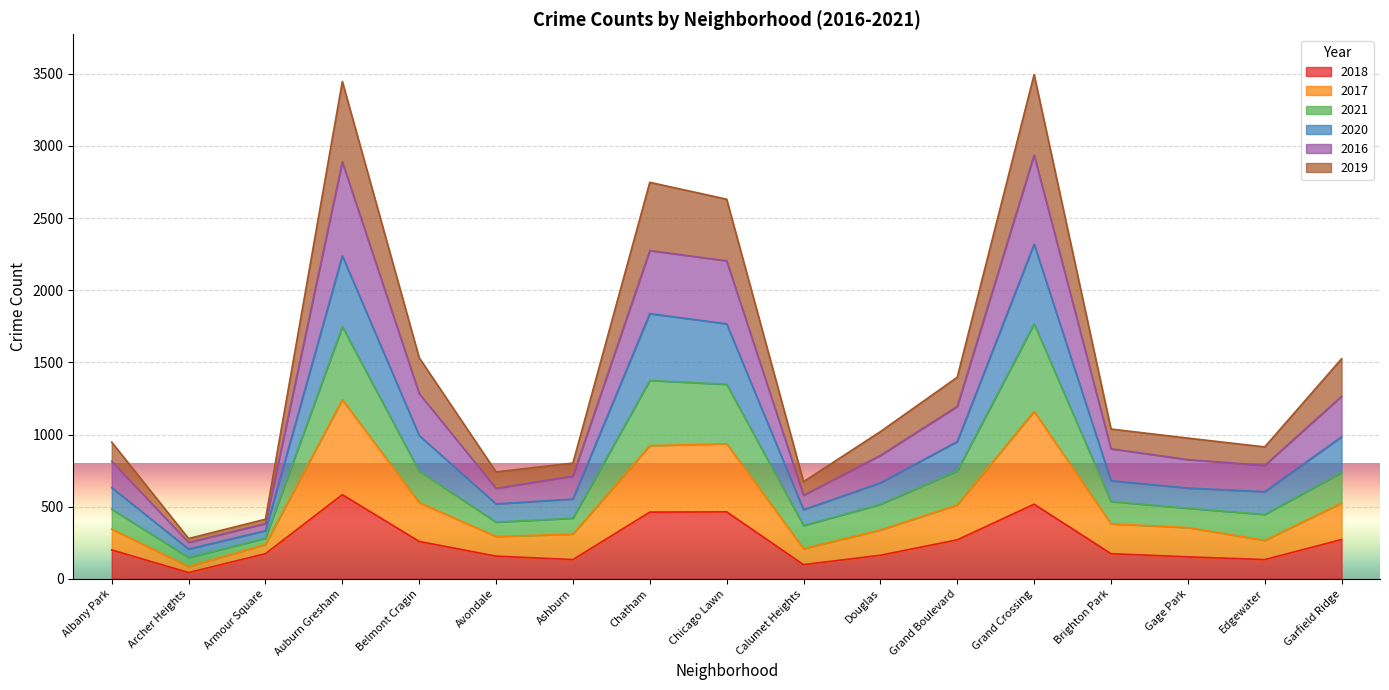

The 2018 series shows 133 at Ashburn. True or false?

True